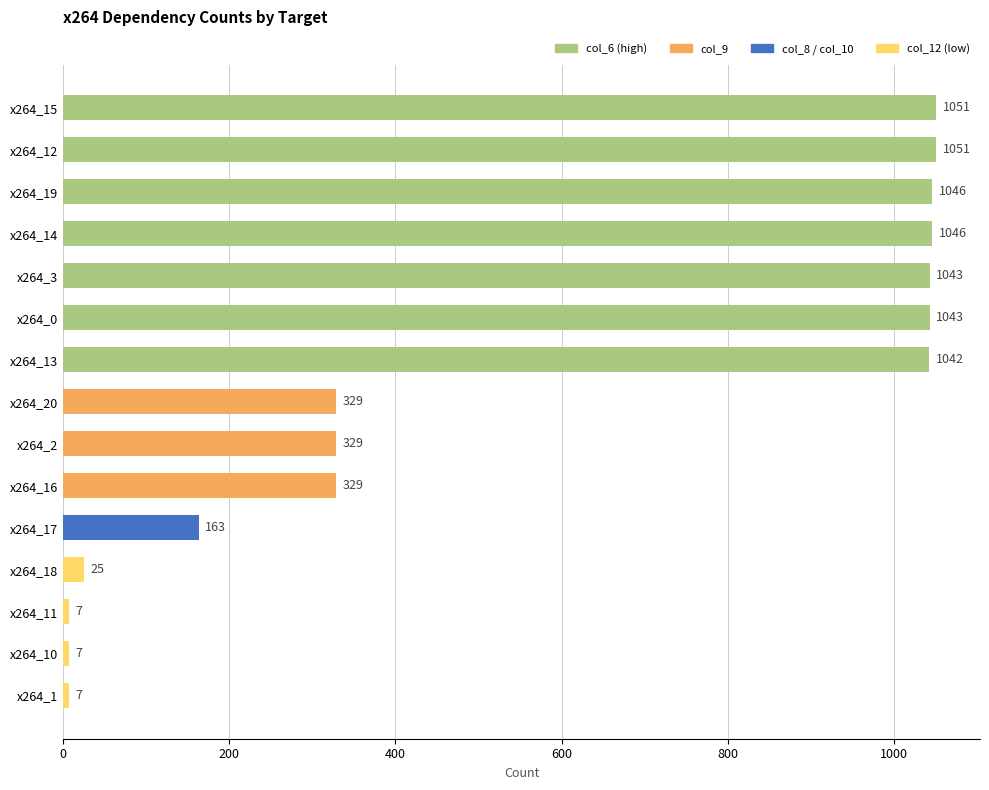

What is the label of the 9th bar from the bottom?

x264_13